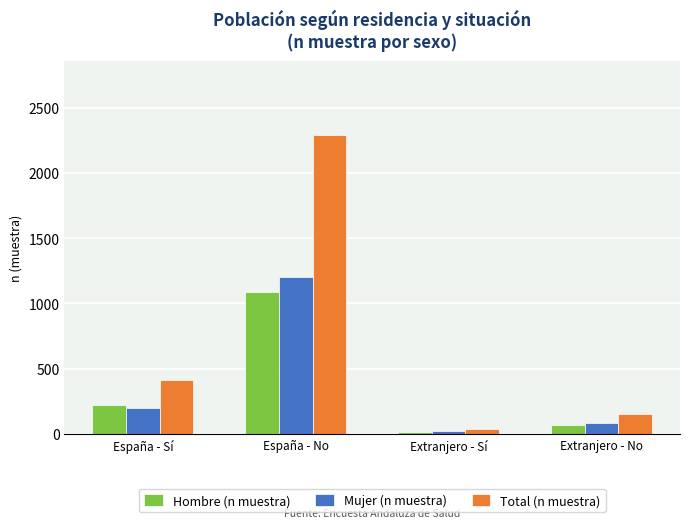

What is the minimum value for Total (n muestra)?

39